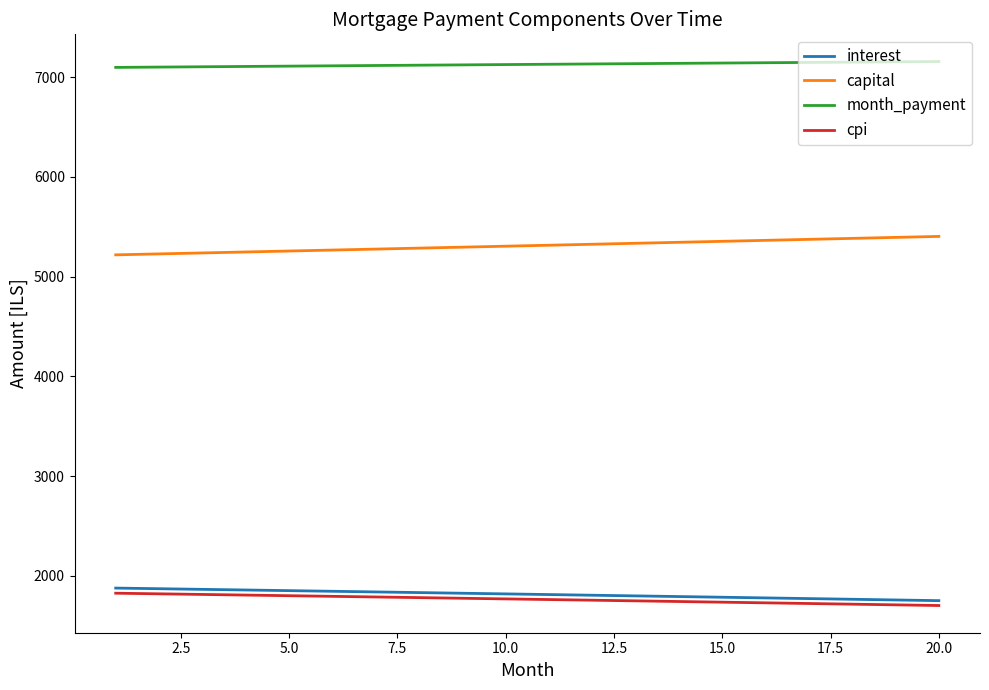

True or false: month_payment and cpi cross at least once.

False